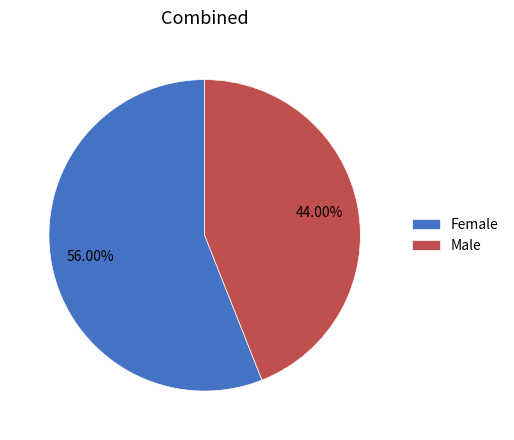

Which has a higher value, Male or Female?

Female